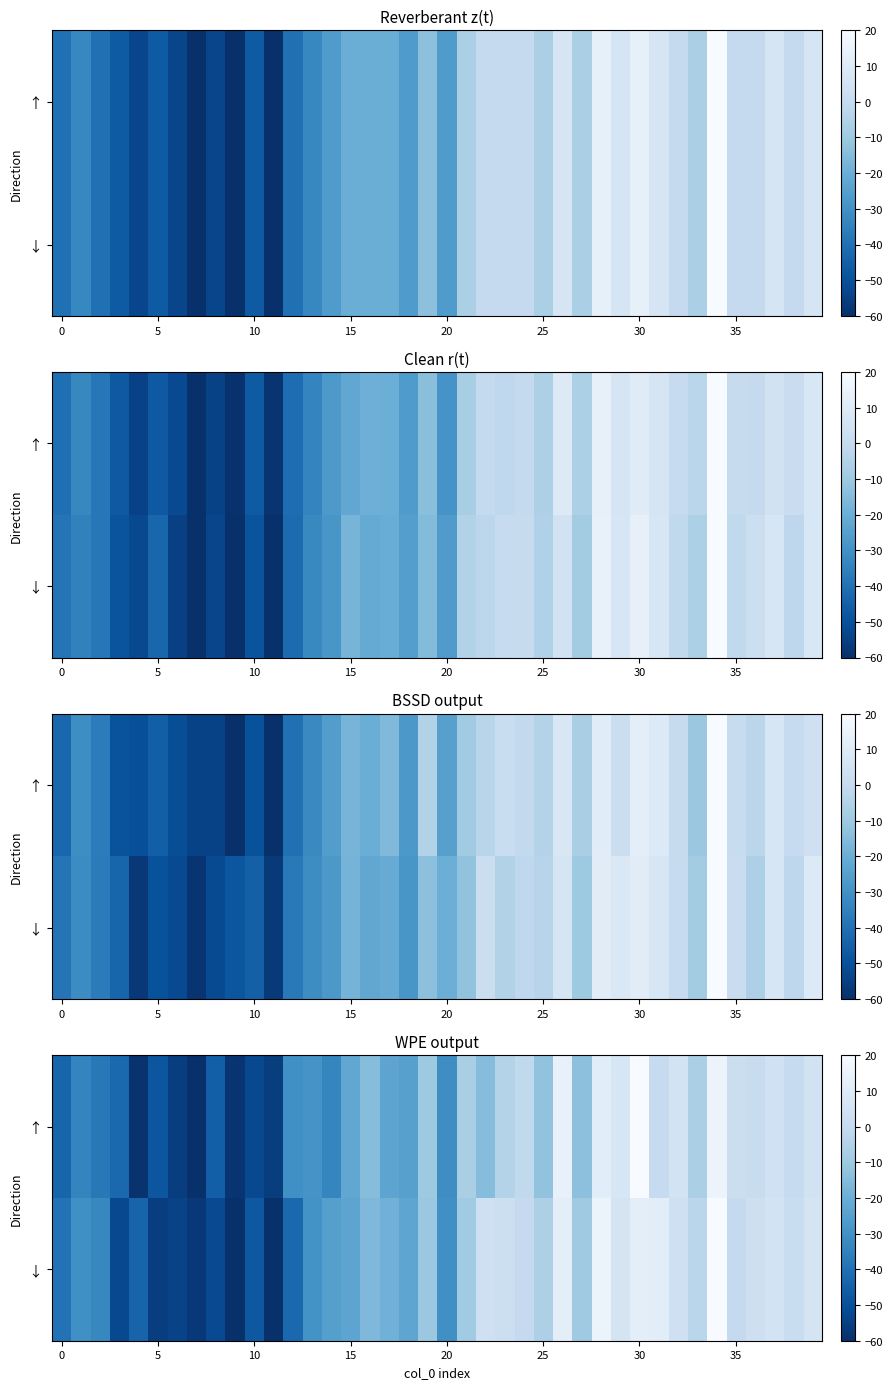

At which category does the chart reach its peak across all series?

34